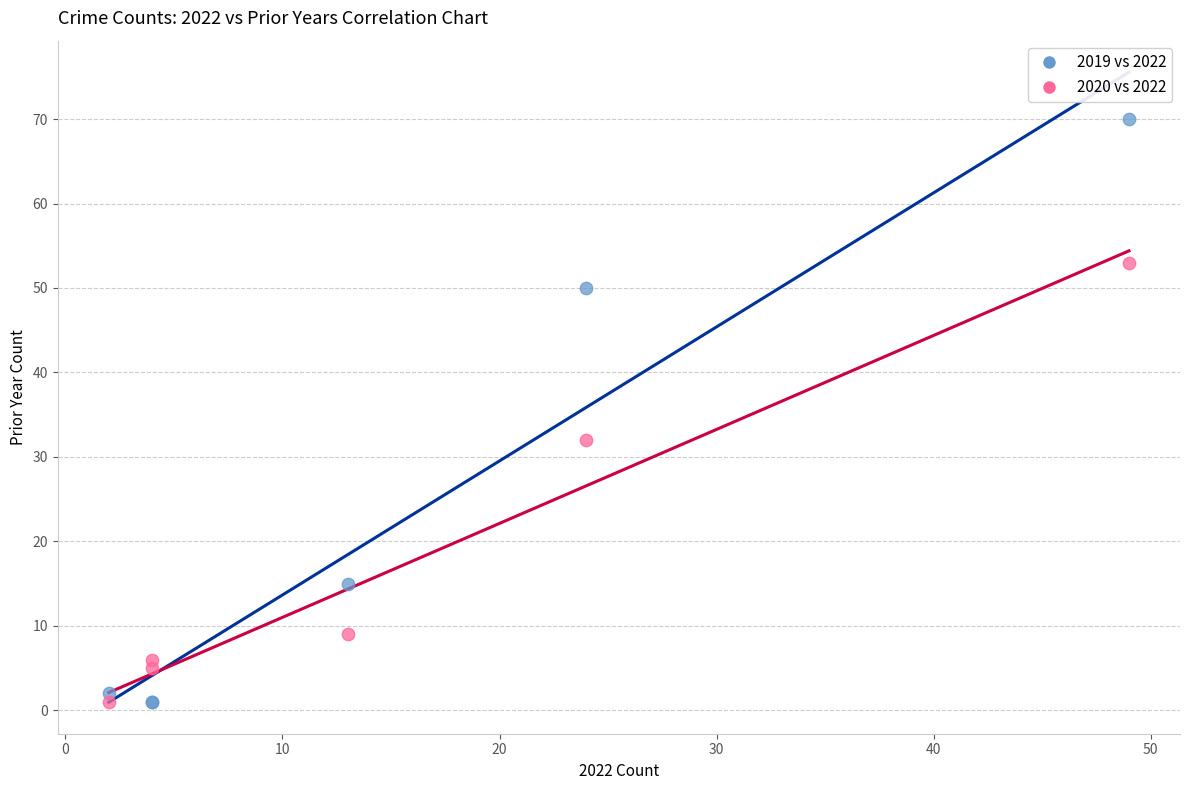

Across all series, what Y value is closest to 35?

32